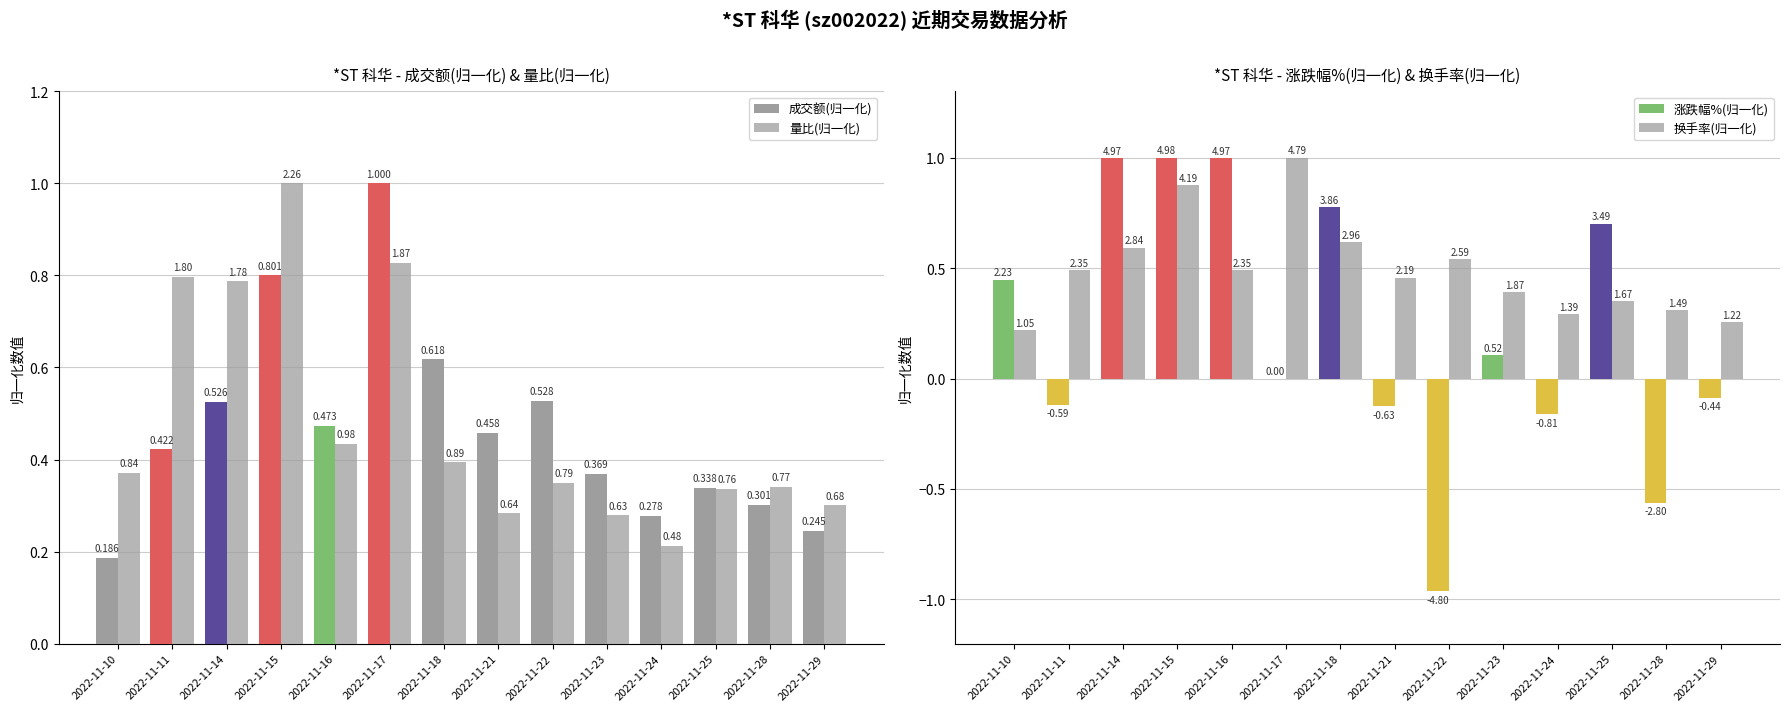

What is the spread (max minus min) of values at 2022-11-23?

0.3